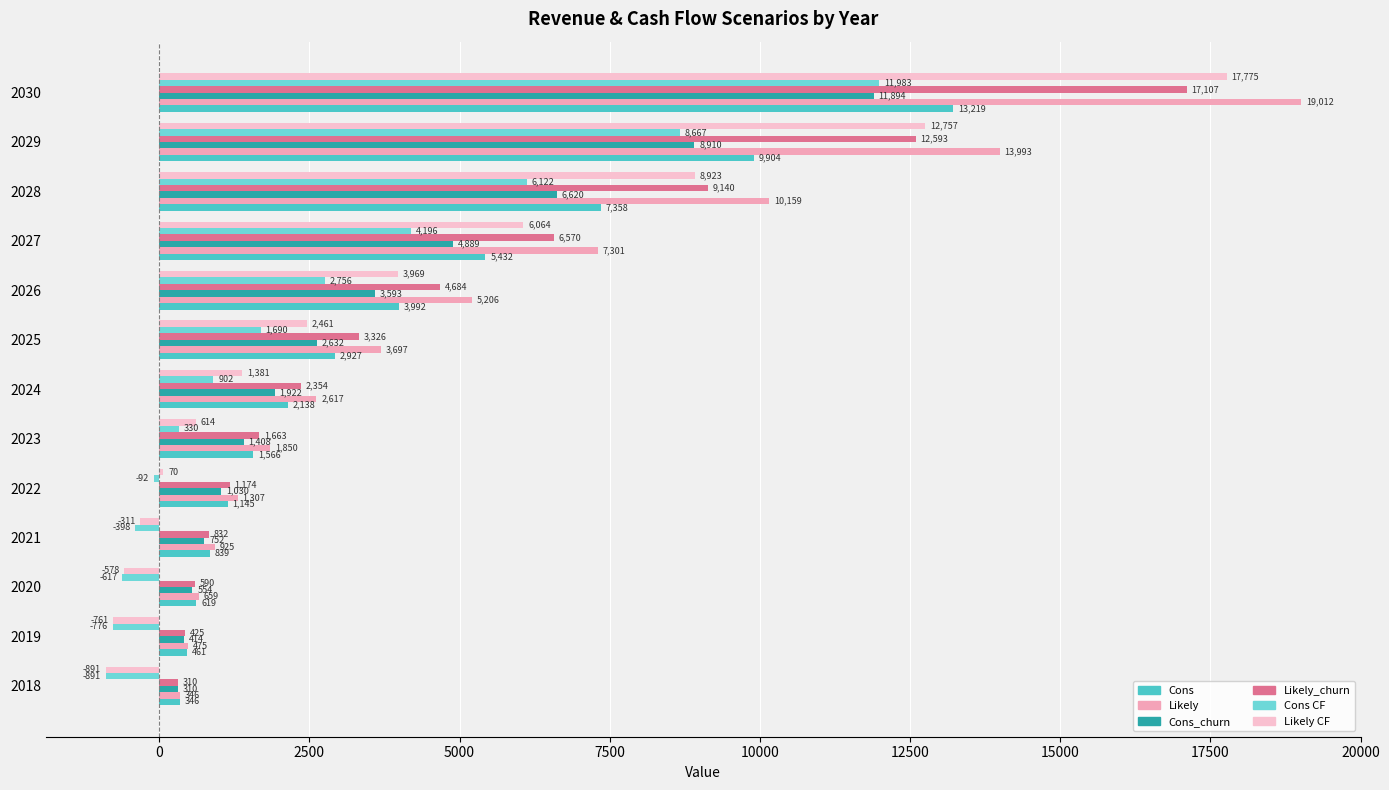

What are all the series names shown in the legend?

Cons, Likely, Cons_churn, Likely_churn, Cons CF, Likely CF